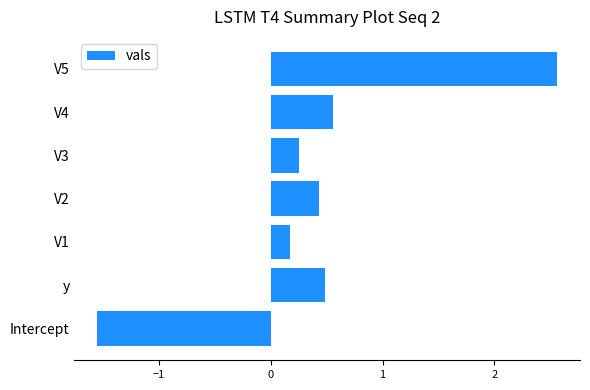

What is the sum of all values?

2.9